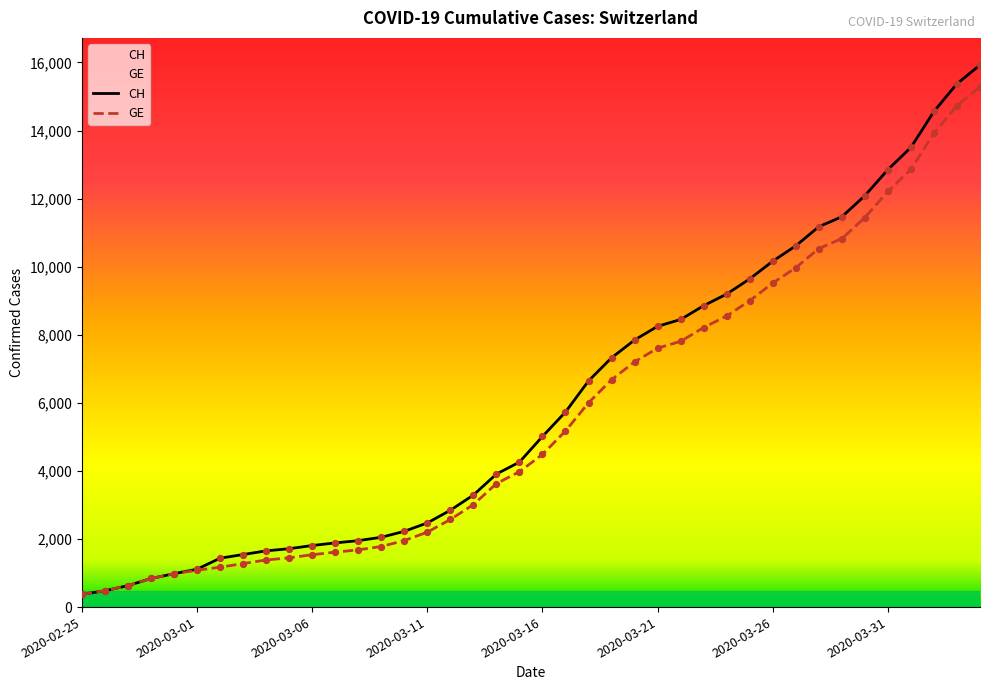

Which series has the largest total across all categories?

CH